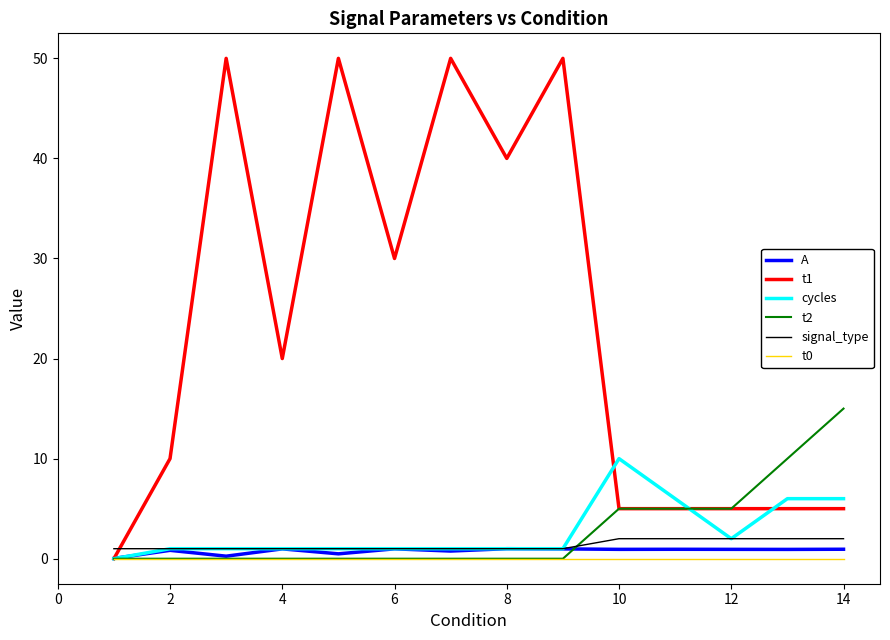

What is the greatest value displayed?

50.0